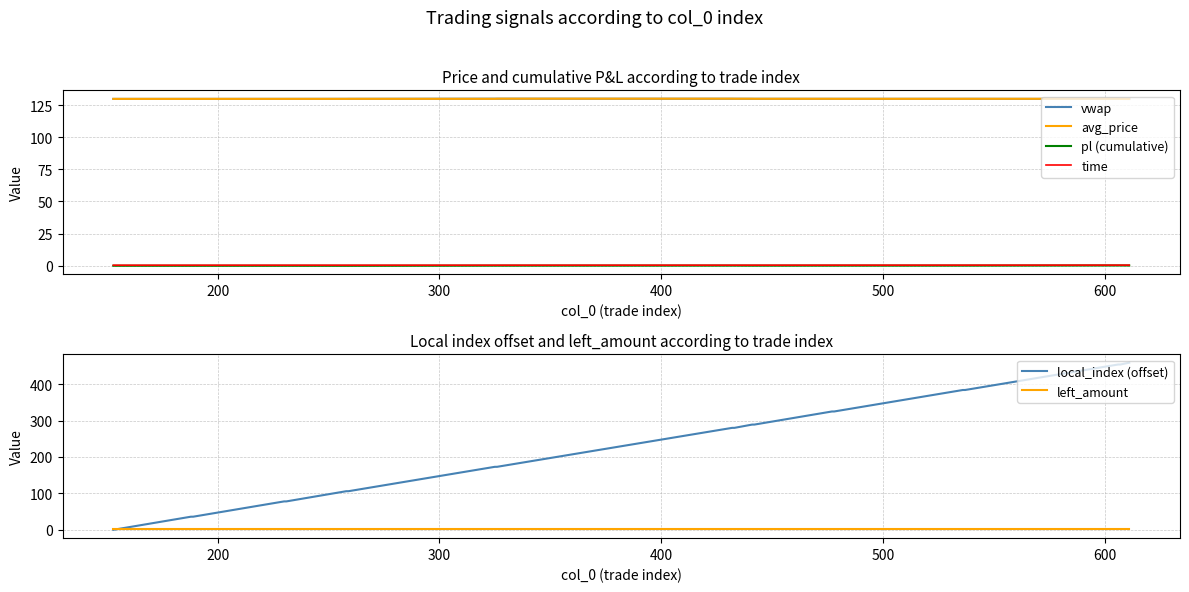

What is the highest value of the avg_price series?

129.9